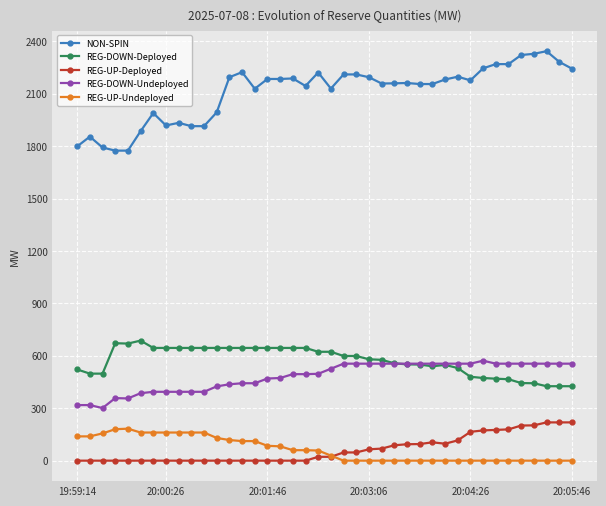

Which series has the largest total across all categories?

NON-SPIN